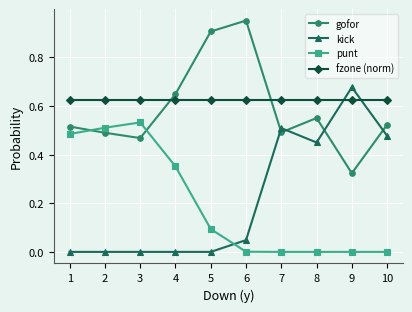

The value of gofor at 3 is 0.5. True or false?

True